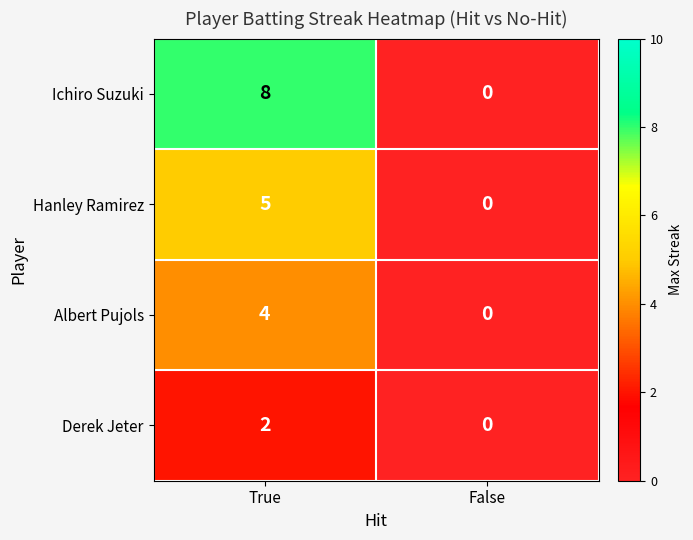

Reading right to left, what are all the values shown in this chart?

Ichiro Suzuki: 0	8
Hanley Ramirez: 0	5
Albert Pujols: 0	4
Derek Jeter: 0	2